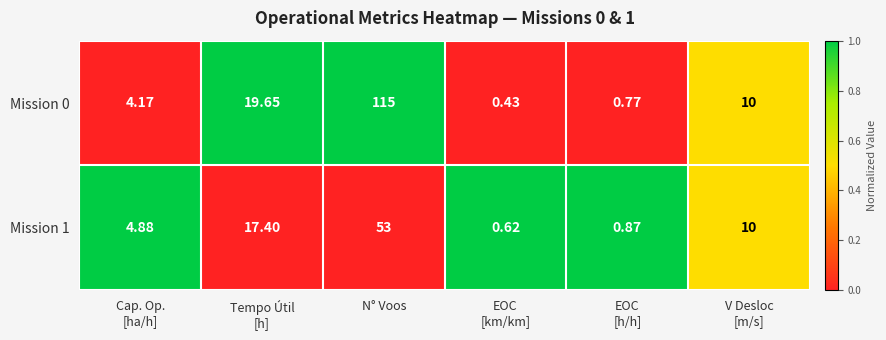

At which category is the sum across all series the highest?

N° Voos